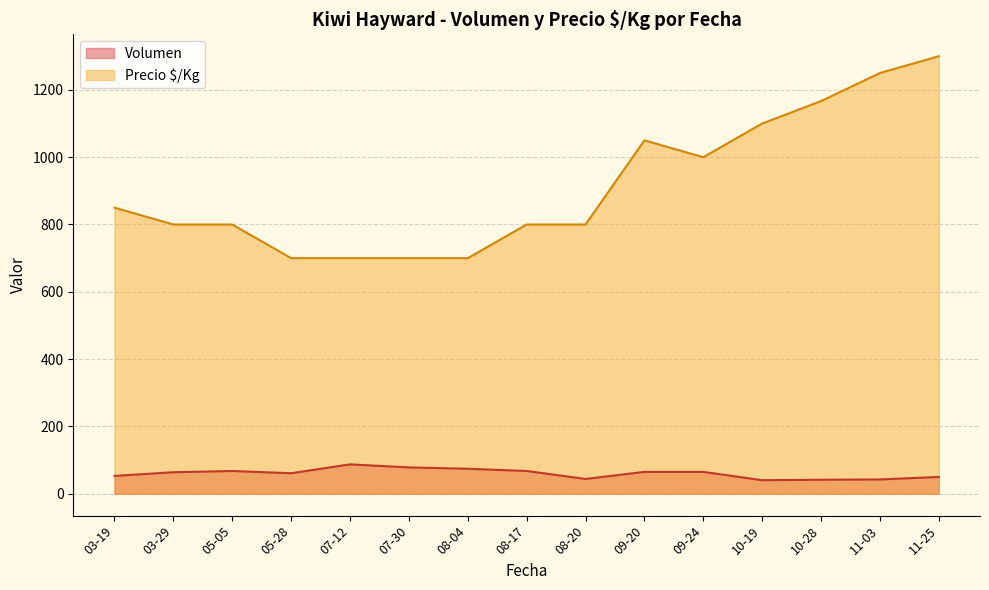

True or false: Volumen and Precio $/Kg intersect in this chart.

False